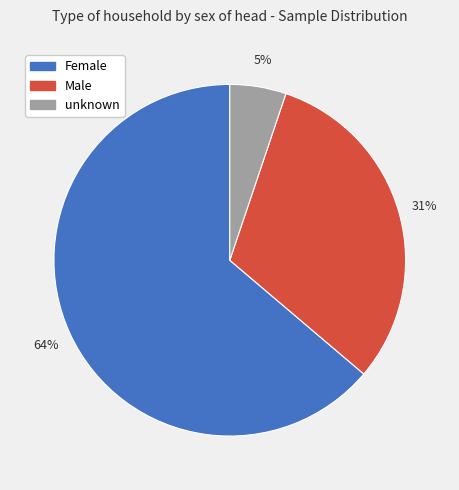

Which category accounts for the majority?

Female